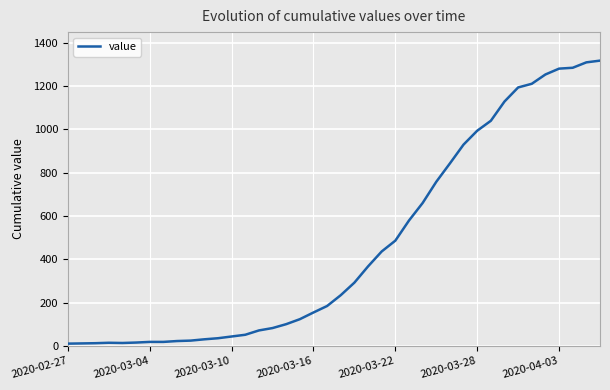

What is the difference between the maximum and minimum values?

1308